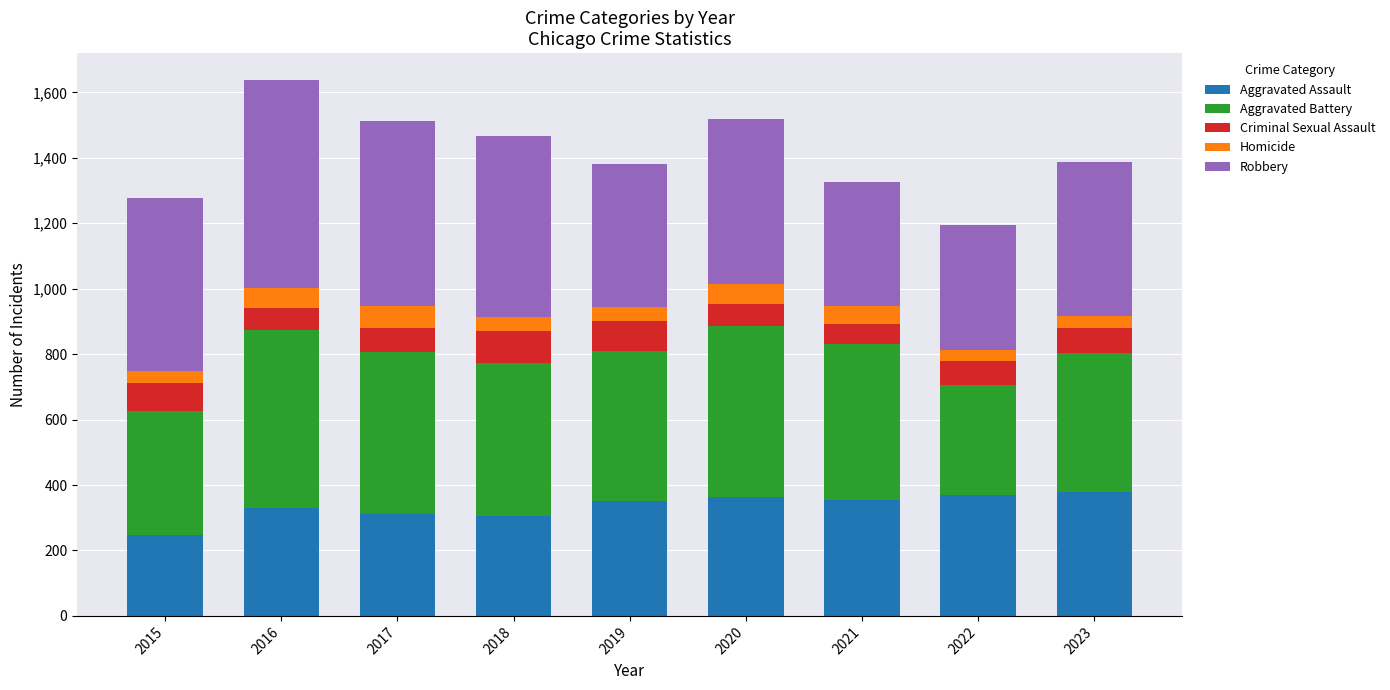

What is the total value across all series at 2021?

1327